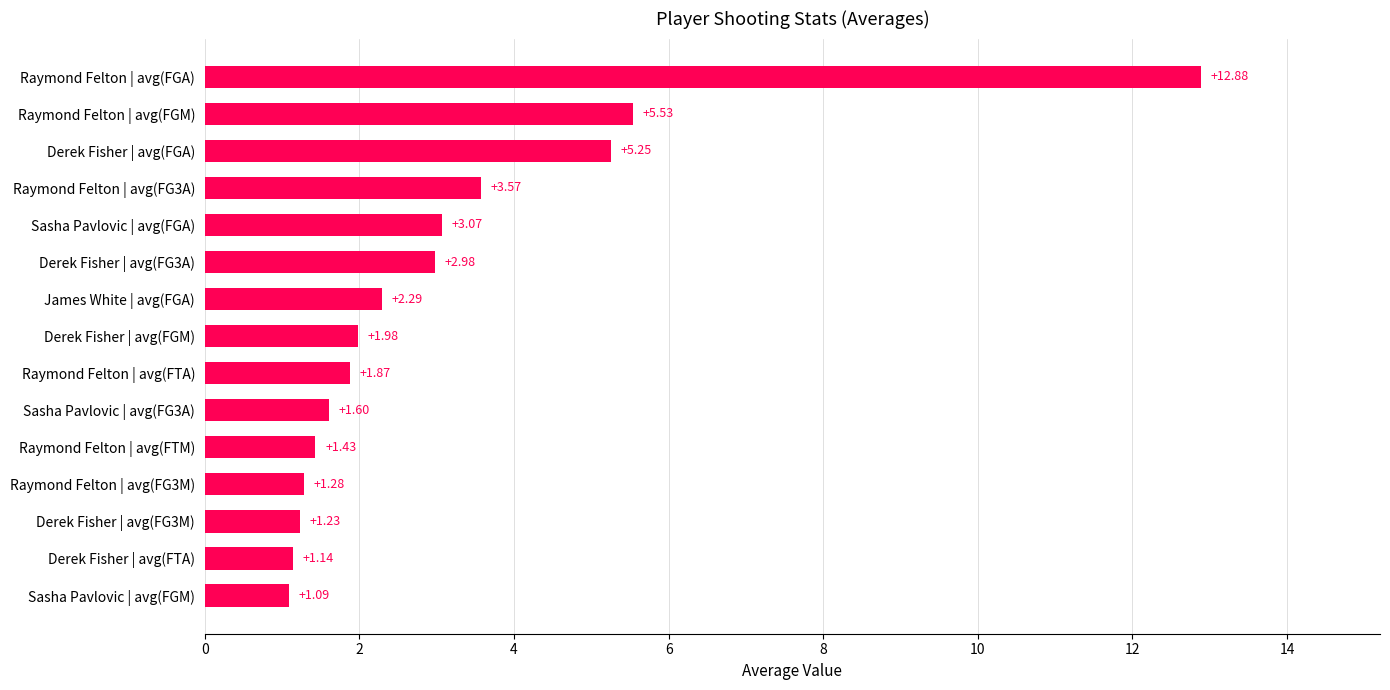

What is the greatest value displayed?

12.9